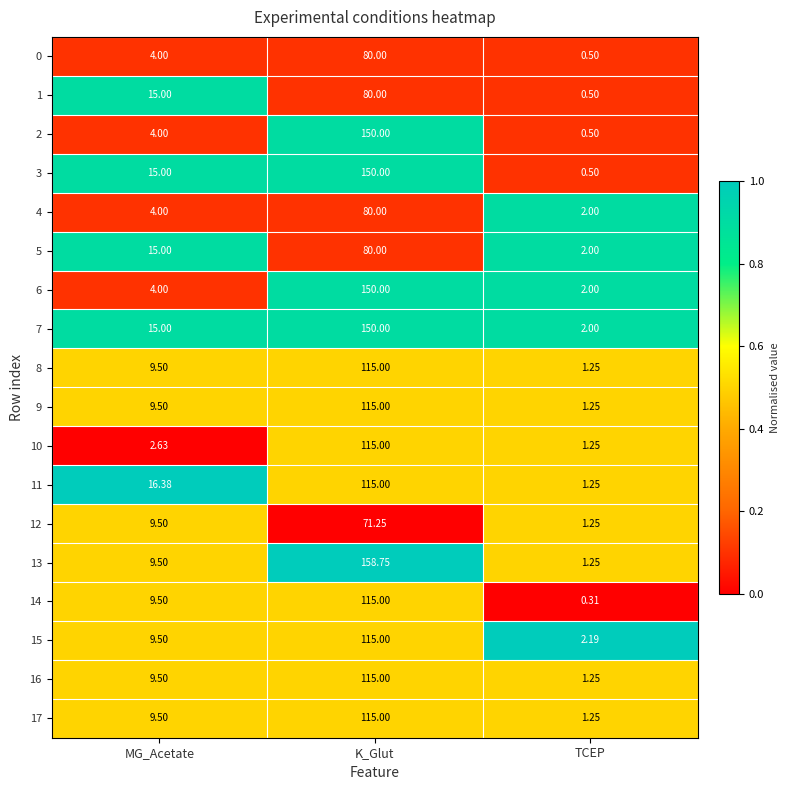

Is the value of 13 at K_Glut greater than the value of 1 at MG_Acetate?

Yes